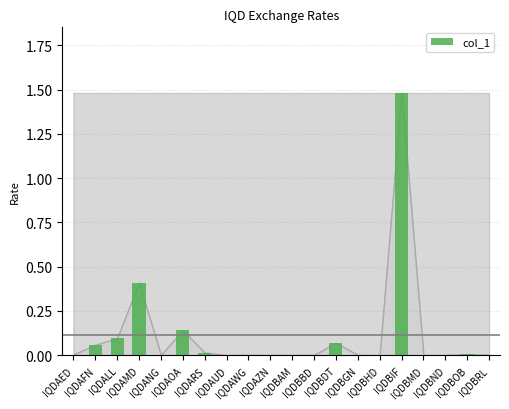

What is the sum of all values?

2.3